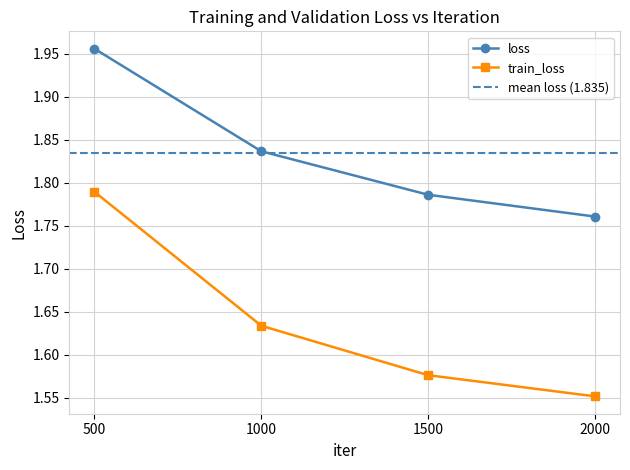

What is the value of the train_loss point at the 3rd from the left?

1.6